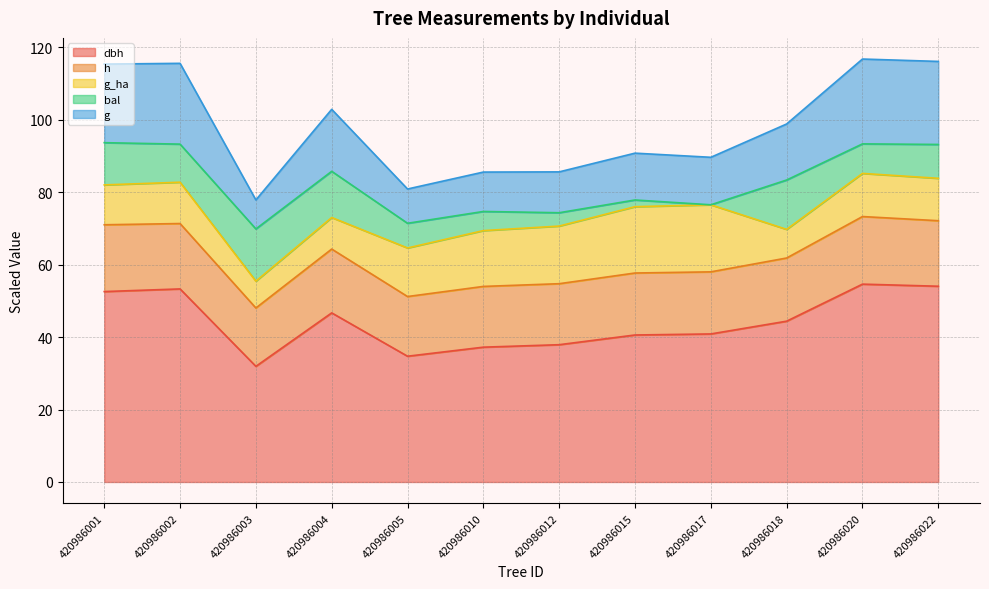

What is the total value across all series at 420986001?

115.3